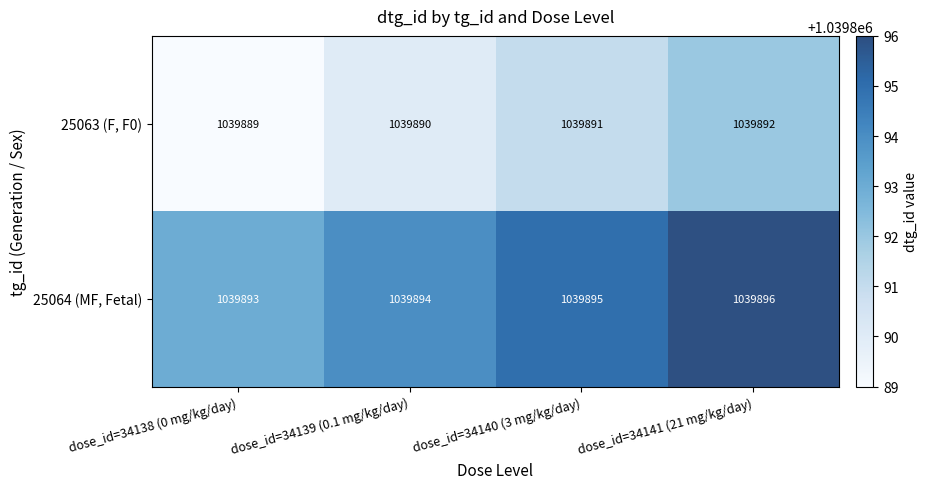

What is the greatest value displayed?

1039896